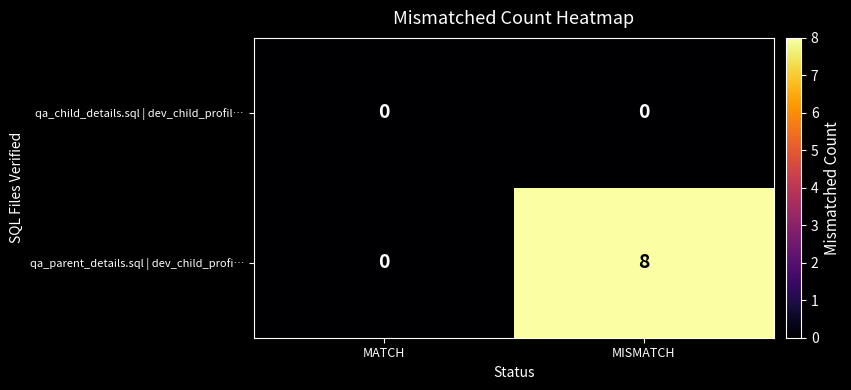

Is it true that qa_child_details.sql | dev_child_profil… equals 0 at MISMATCH?

True